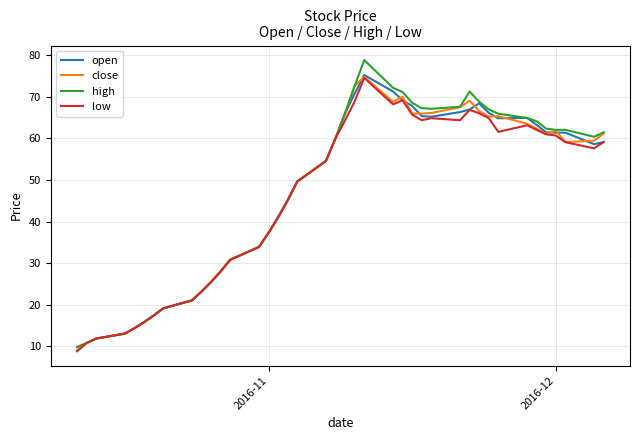

What is the maximum value for high?

78.8